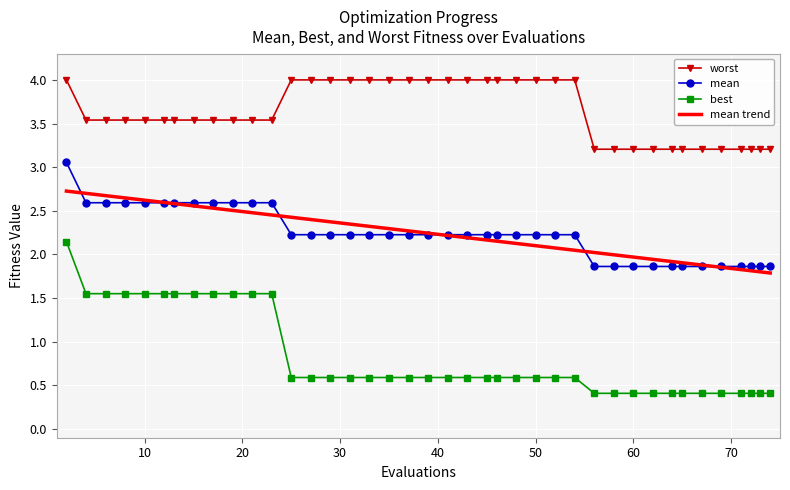

Which series has the widest spread of values?

best